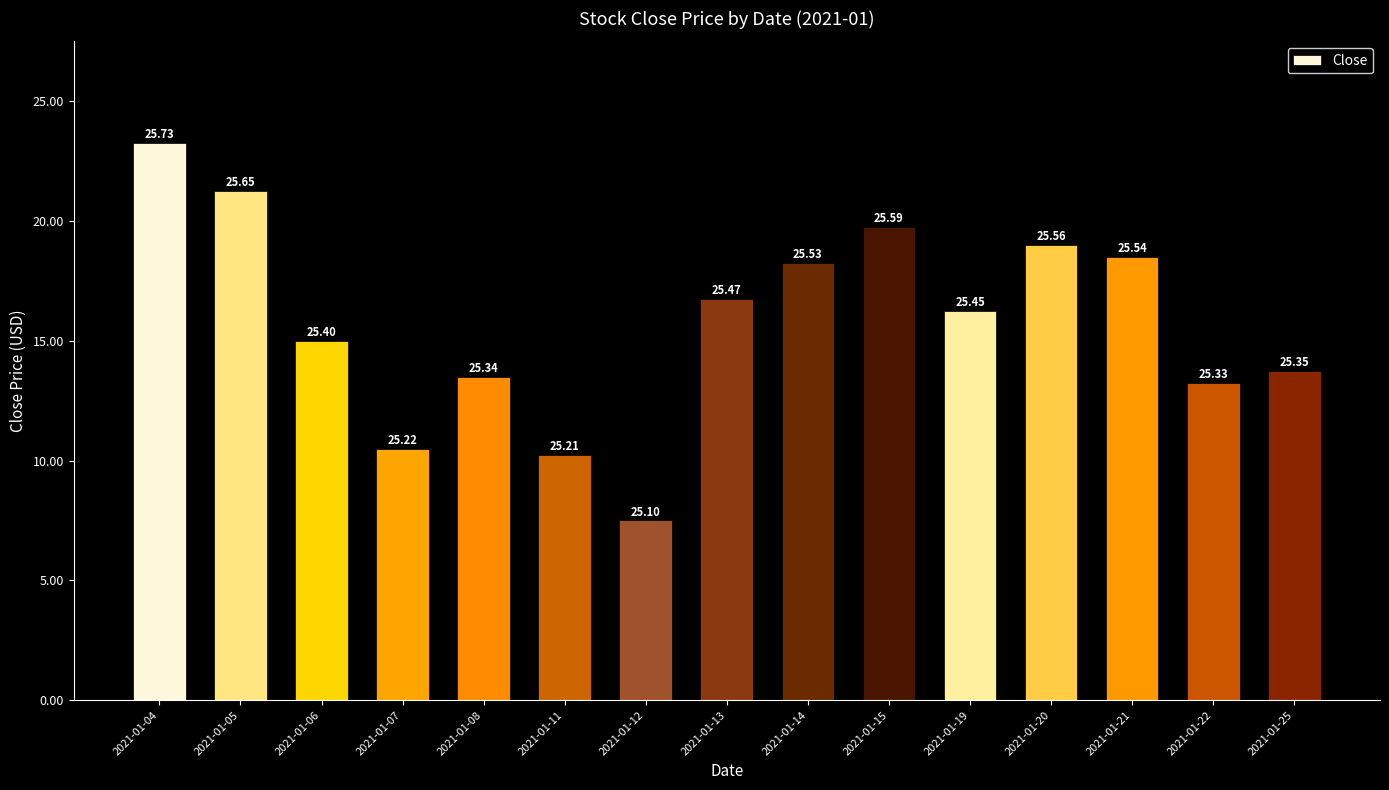

The chart shows a value of 25.5 at 2021-01-21. True or false?

True